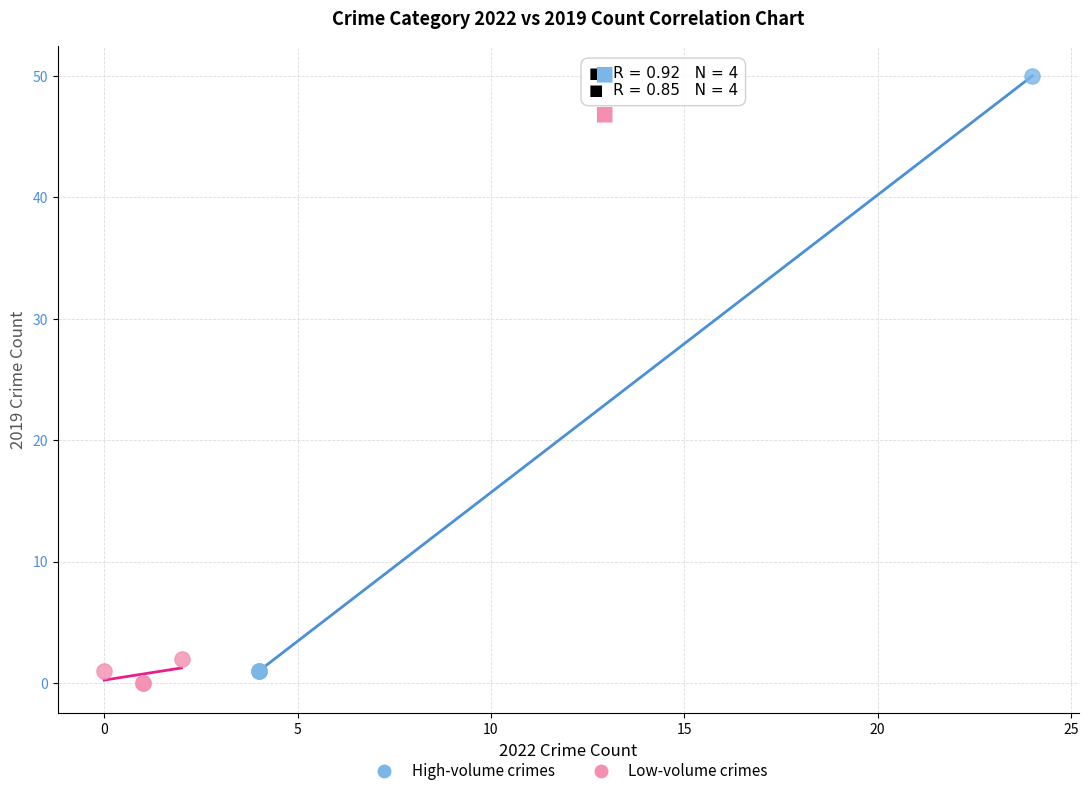

Which series has the widest spread of Y values?

High-volume crimes